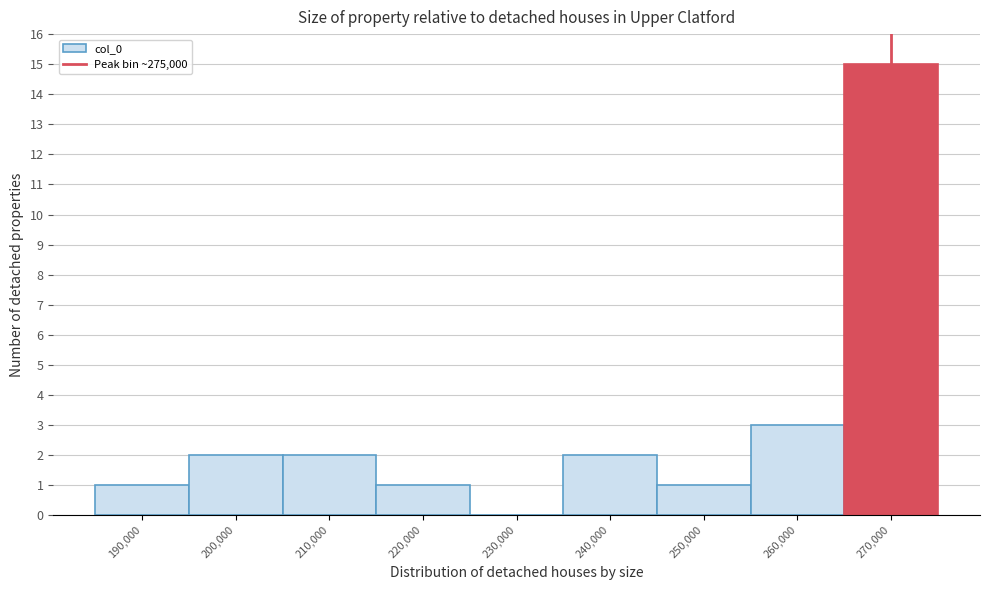

Reading left to right, transcribe all the data shown in this chart.

190,000=1	200,000=2	210,000=2	220,000=1	230,000=0	240,000=2	250,000=1	260,000=3	270,000=15